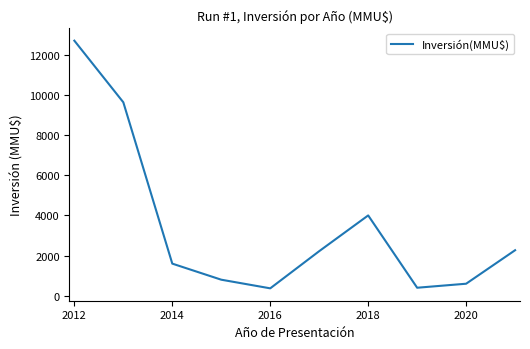

What is the difference between the second highest and minimum values?

9262